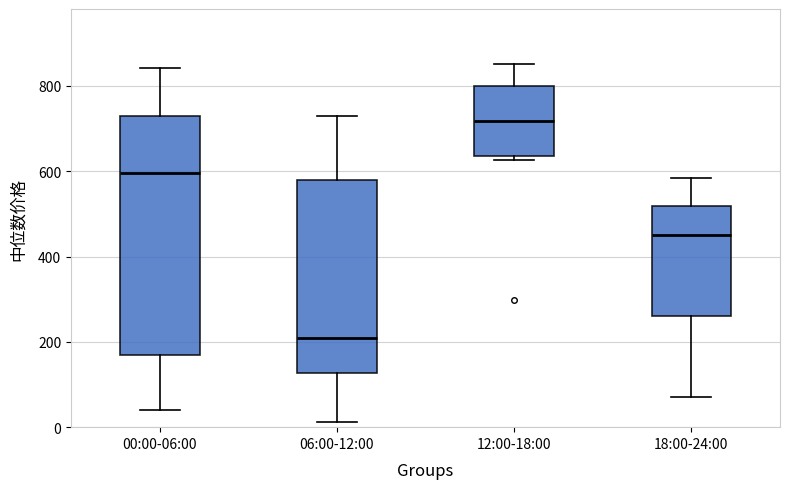

Which box is the tallest, from its lower edge to its upper edge?

00:00-06:00